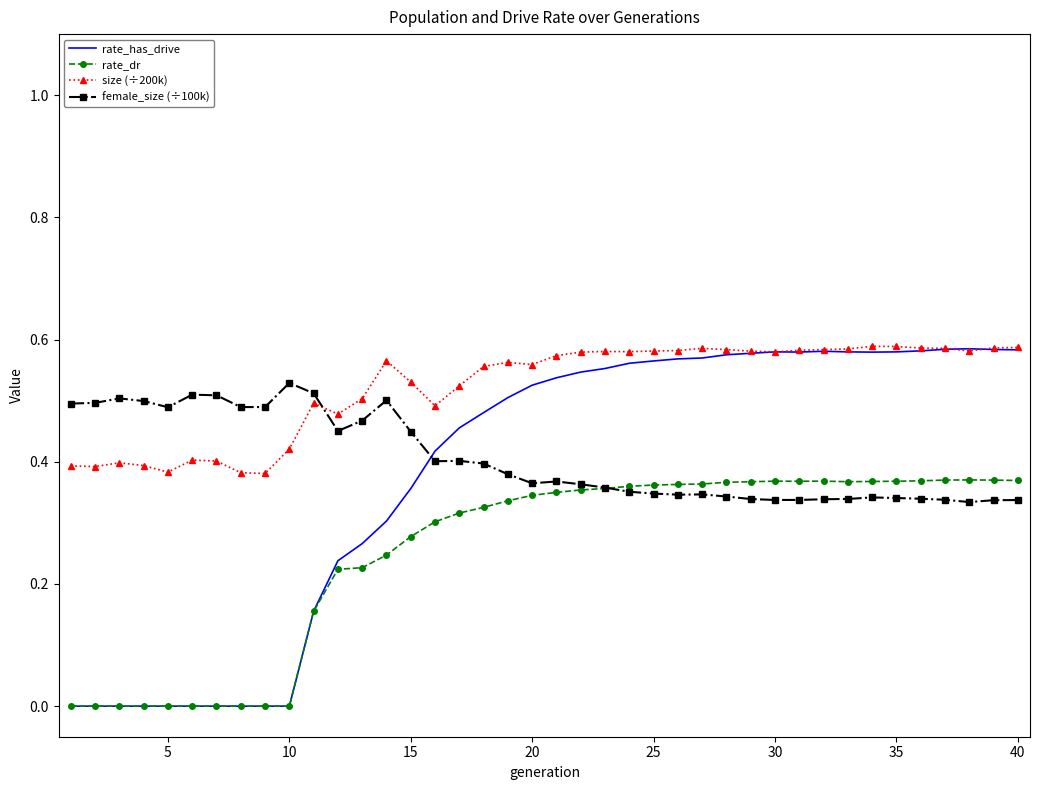

True or false: rate_dr and size (÷200k) intersect in this chart.

False